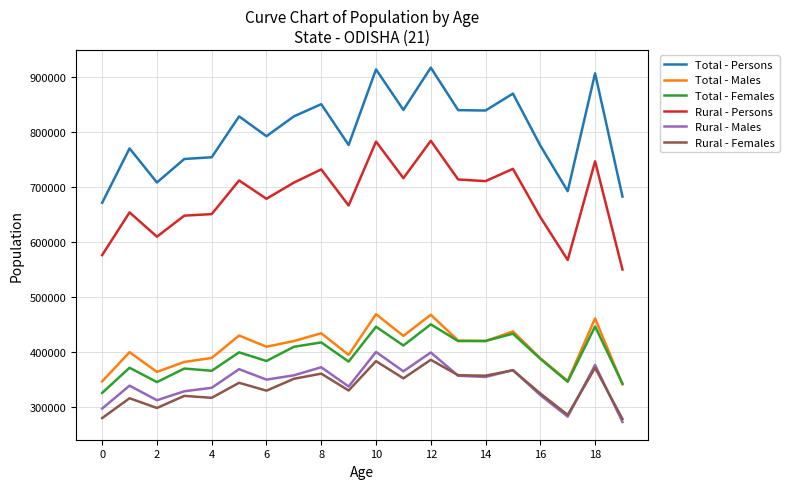

True or false: Total - Females has more than 1 interior local peaks.

True